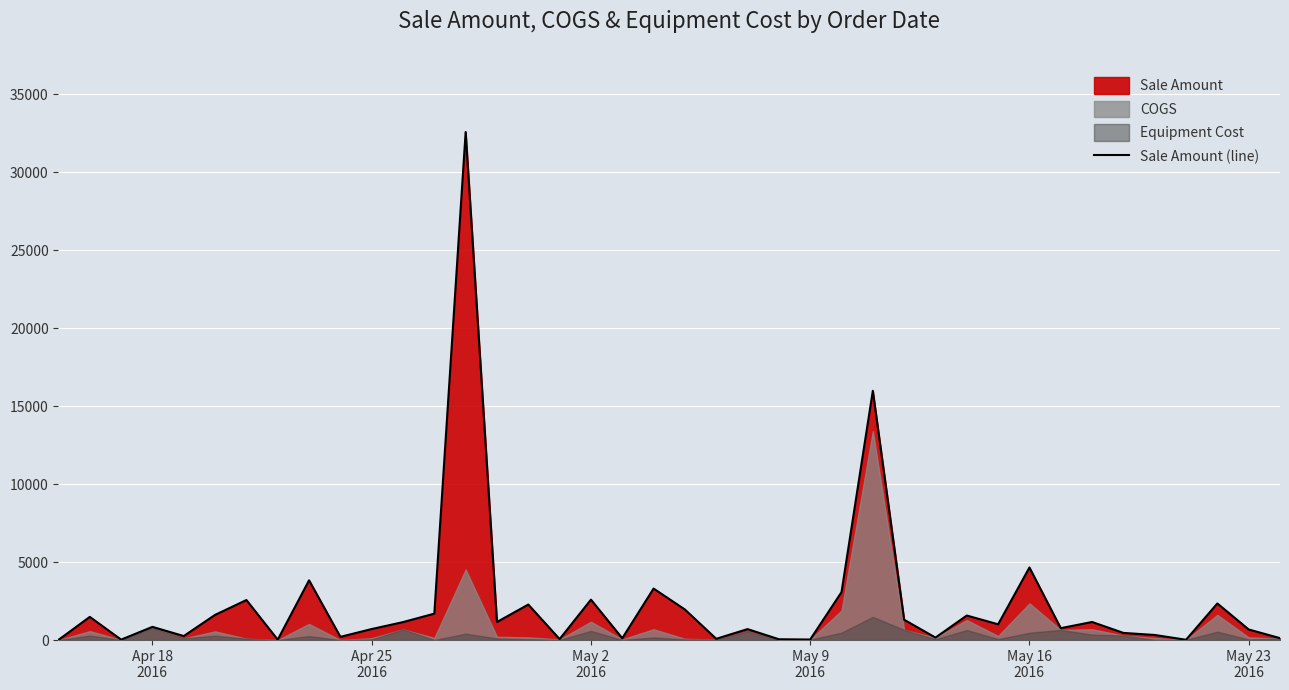

What is the maximum value shown in the chart?

32593.0